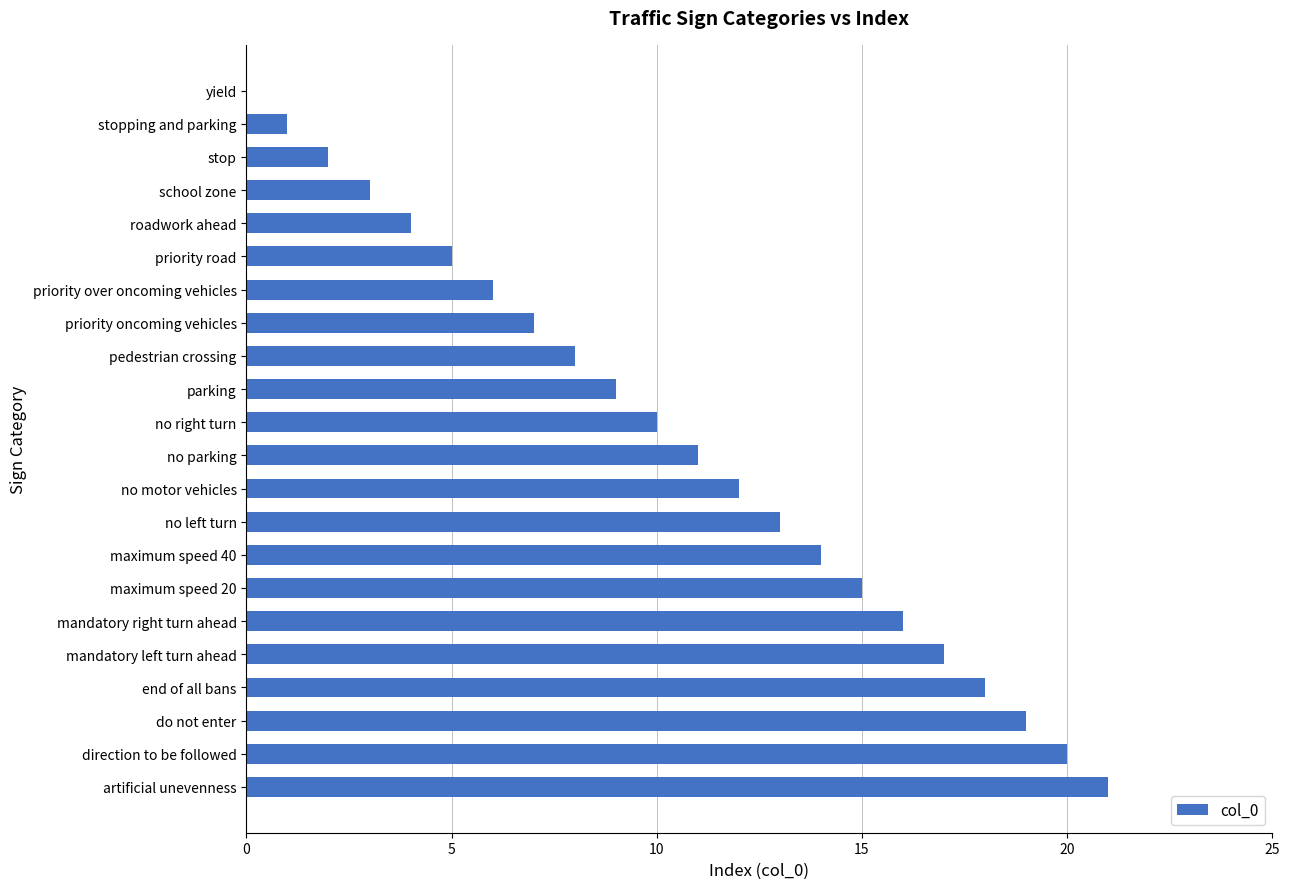

Is it true that the value at do not enter is 19?

True